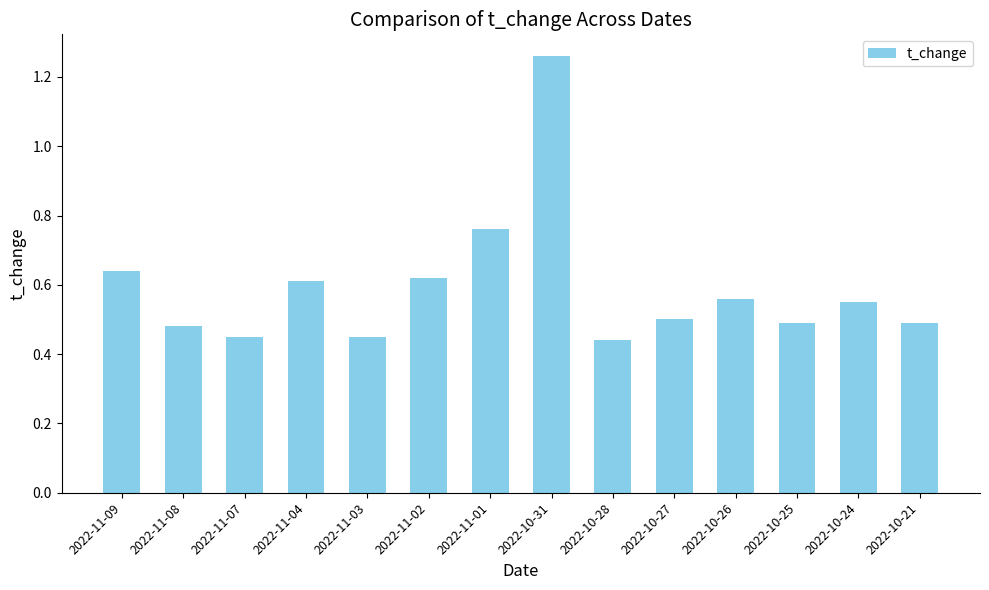

The chart shows a value of 0.6 at 2022-11-09. True or false?

True